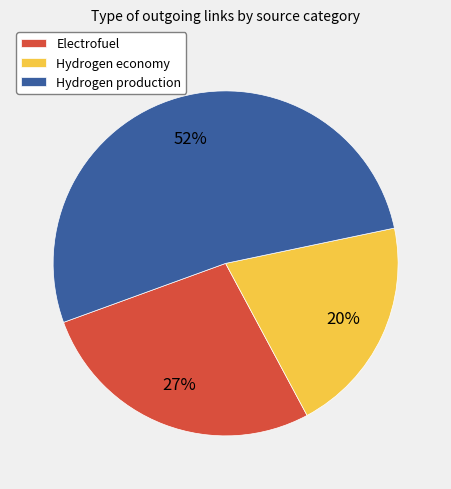

How many segments does this pie chart have?

3